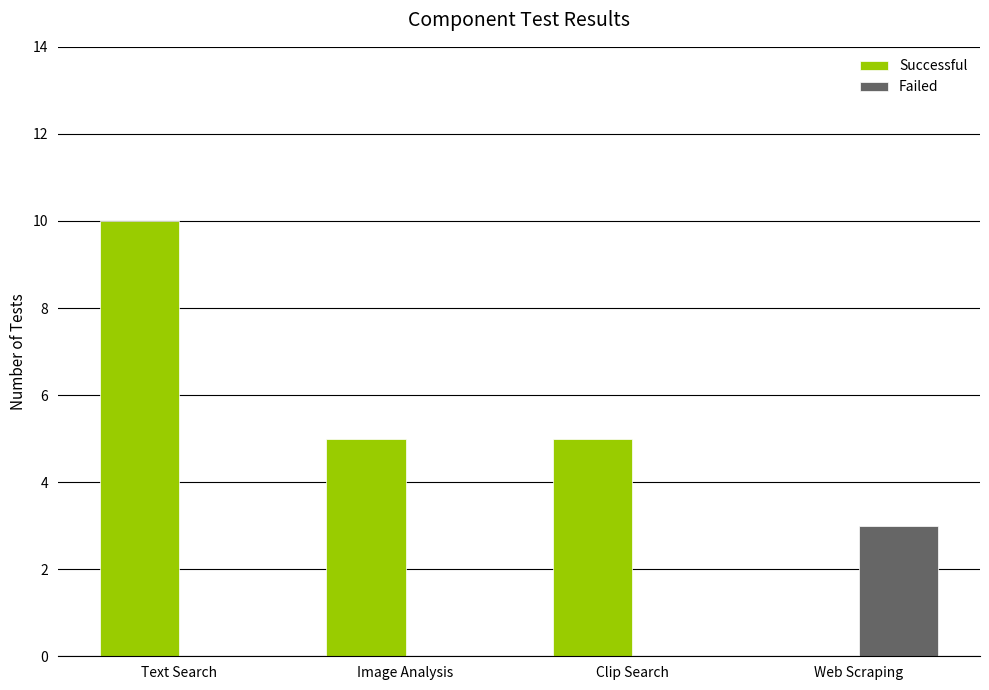

True or false: Failed has a value of 0 at Image Analysis.

True